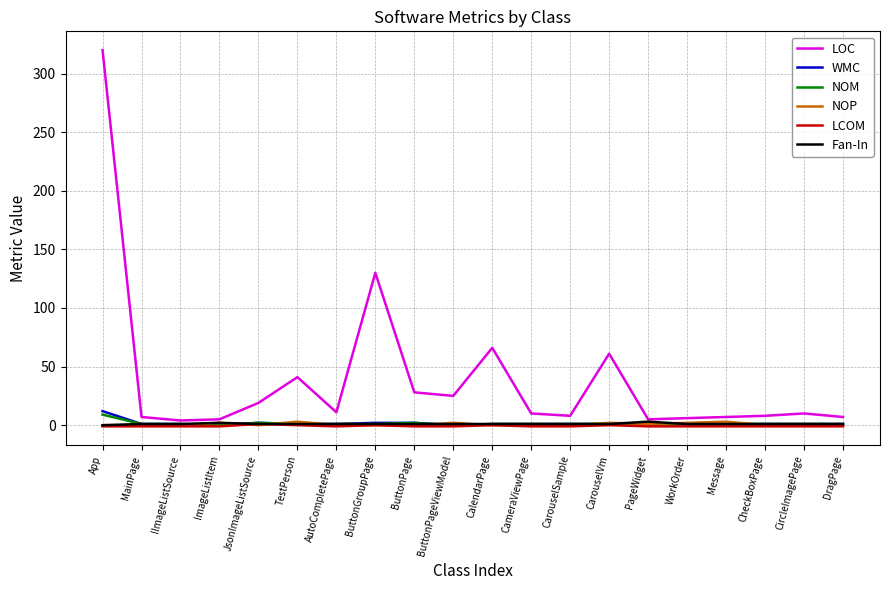

What is the greatest value displayed?

320